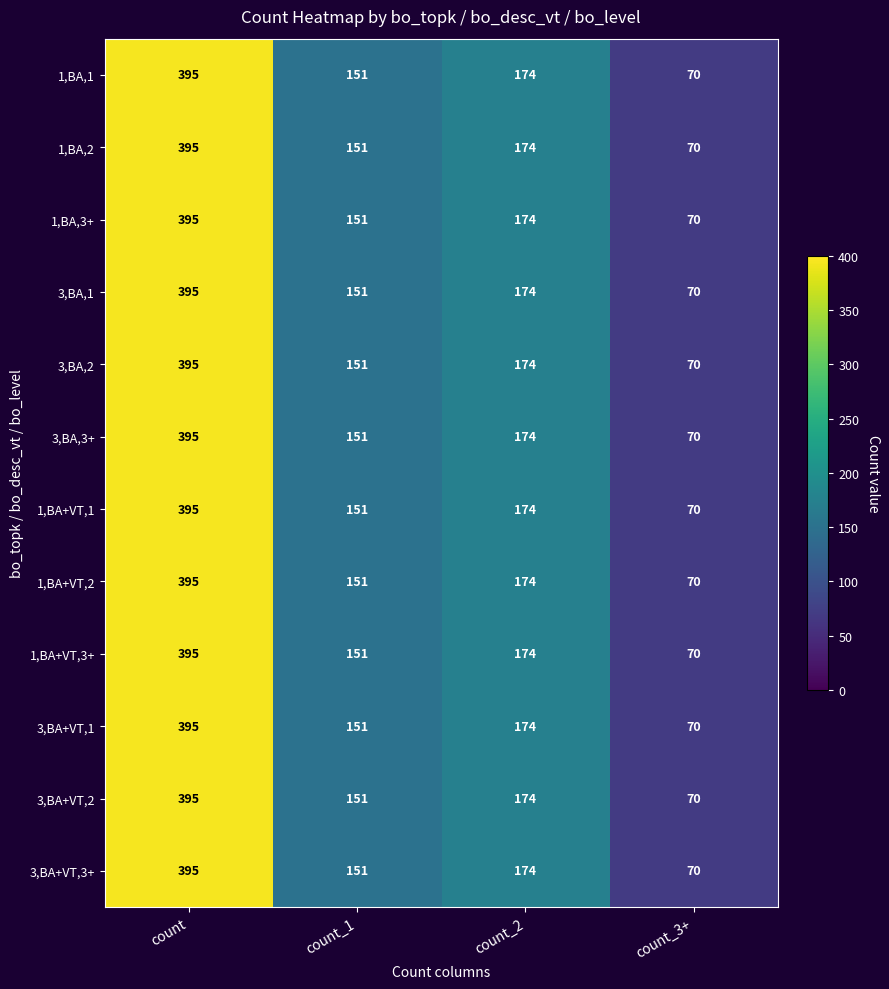

What is the average value of the 3,BA,1 series?

198